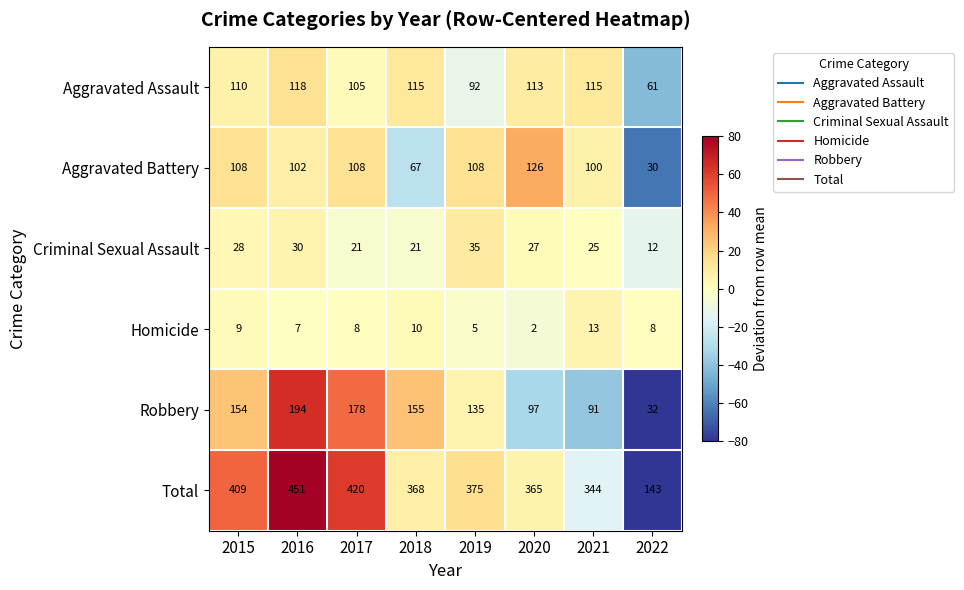

At which category does the chart reach its peak across all series?

2016